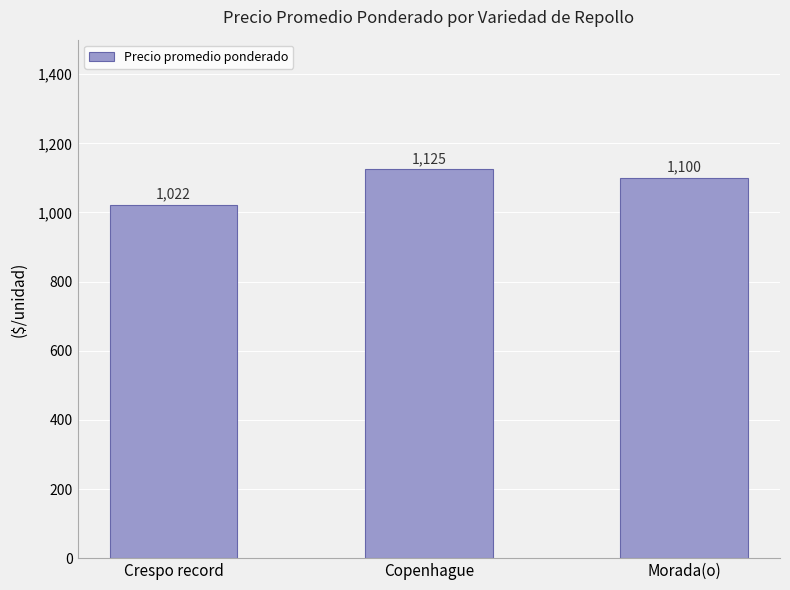

What is the change in value from Copenhague to Morada(o)?

-25